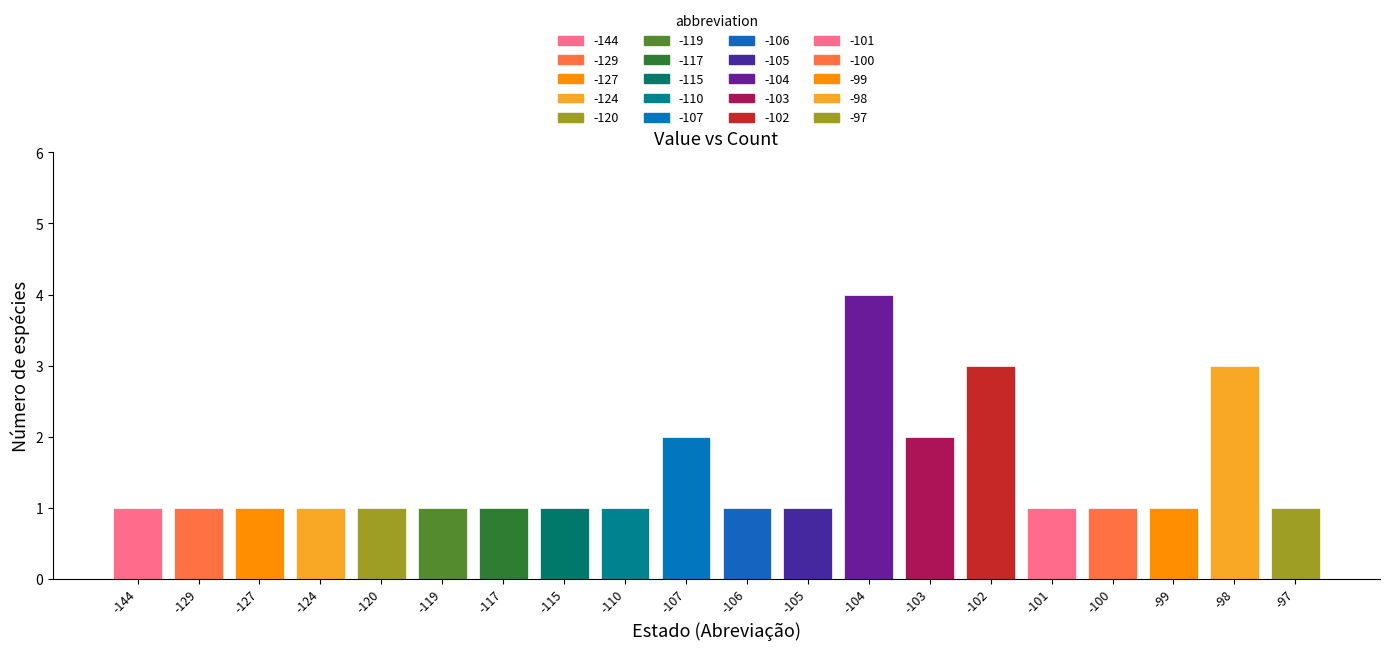

Approximately how many times larger is the value at -106 compared to -127?

1.0